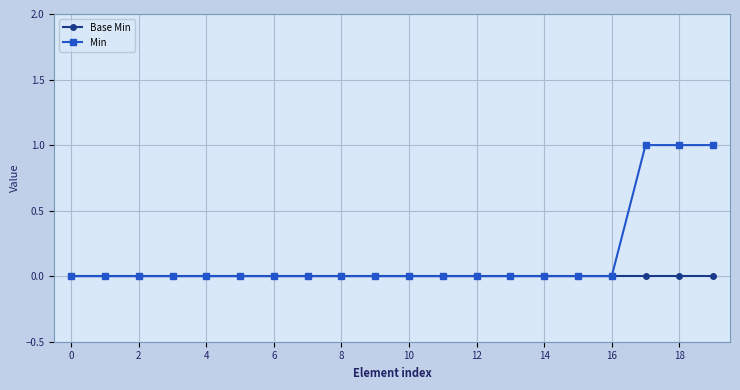

Which series has the largest range (max minus min)?

Min